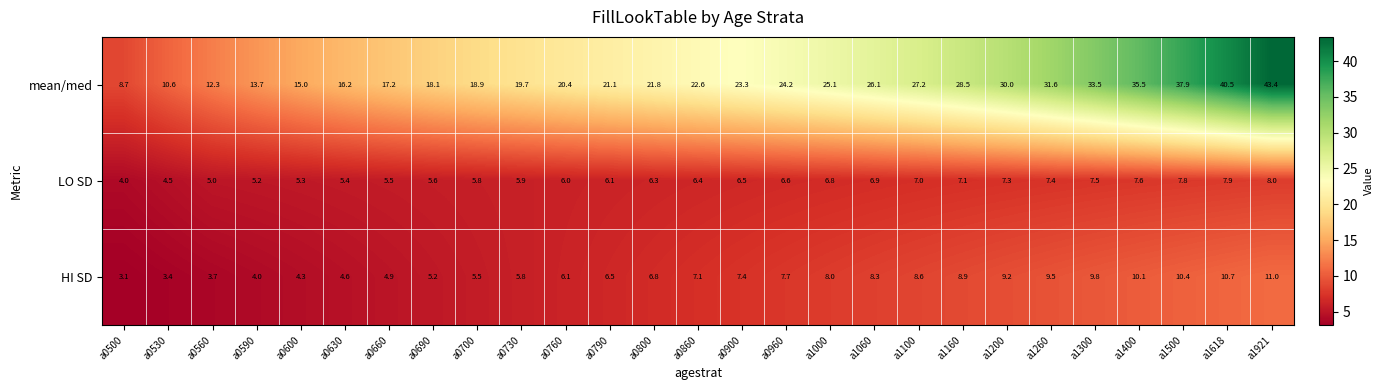

How many data points in mean/med are less than 22?

13